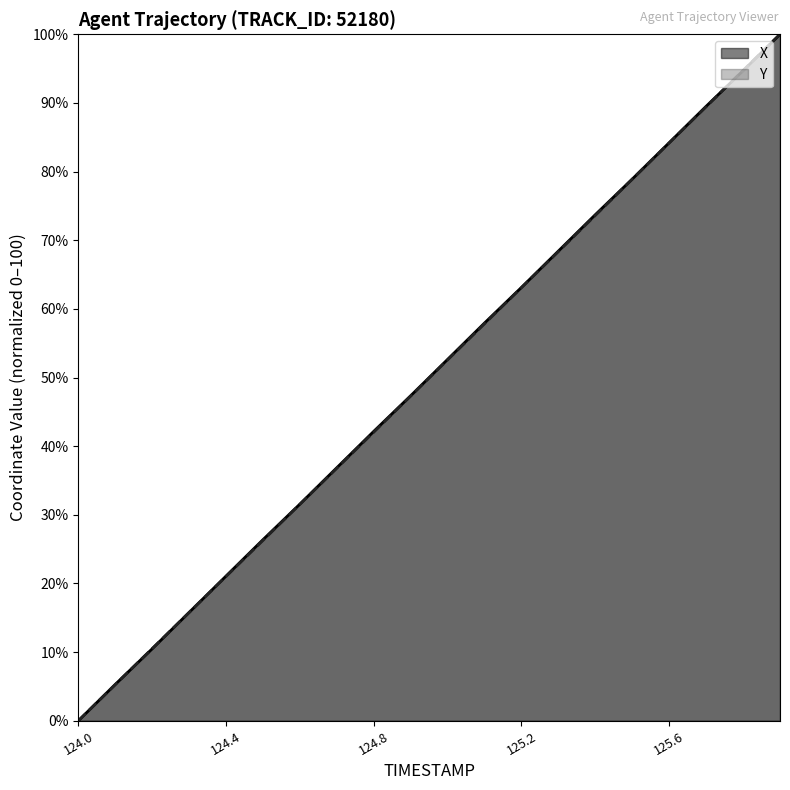

How many series are shown in this chart?

2